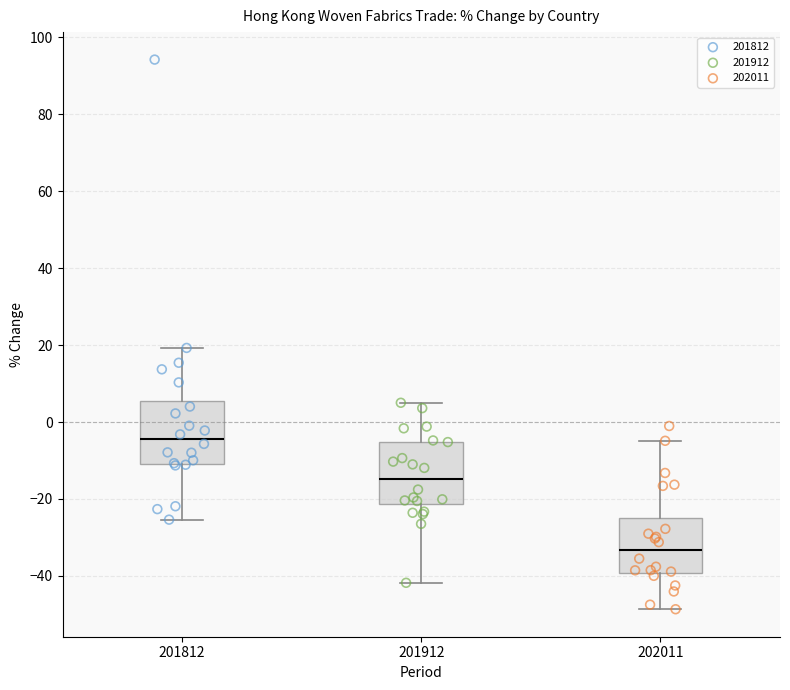

Reading left to right, transcribe this box plot: for each box, give where its median line is, the range the box spans, and where its two whiskers end, as read against the y-axis. The values are not printed on the chart, so give them approximately, as read against the axis.

201812: median -4, box -10 to 6, whiskers -26 to 20
201912: median -14, box -22 to -6, whiskers -42 to 6
202011: median -34, box -40 to -24, whiskers -48 to -4